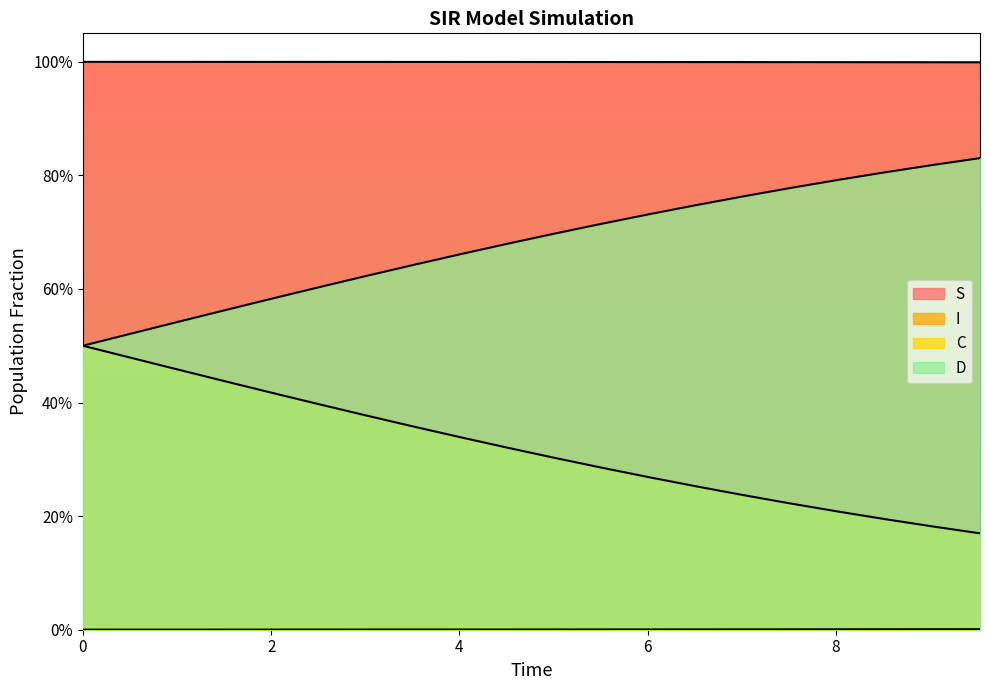

How many D values are between 0 and 1?

20